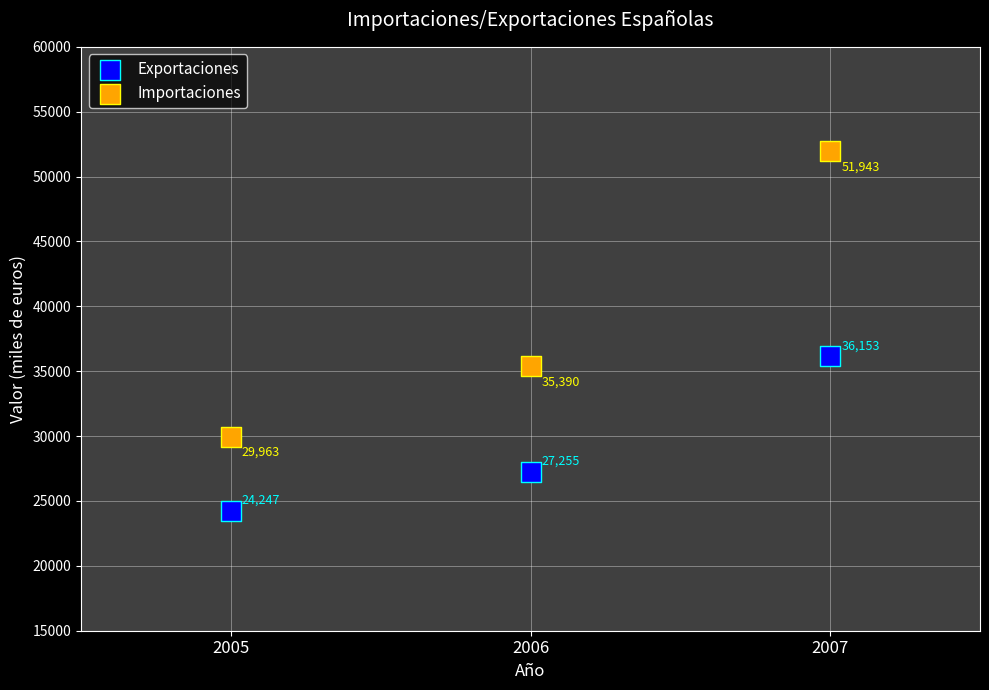

Which series has the largest Y range (max minus min)?

Importaciones